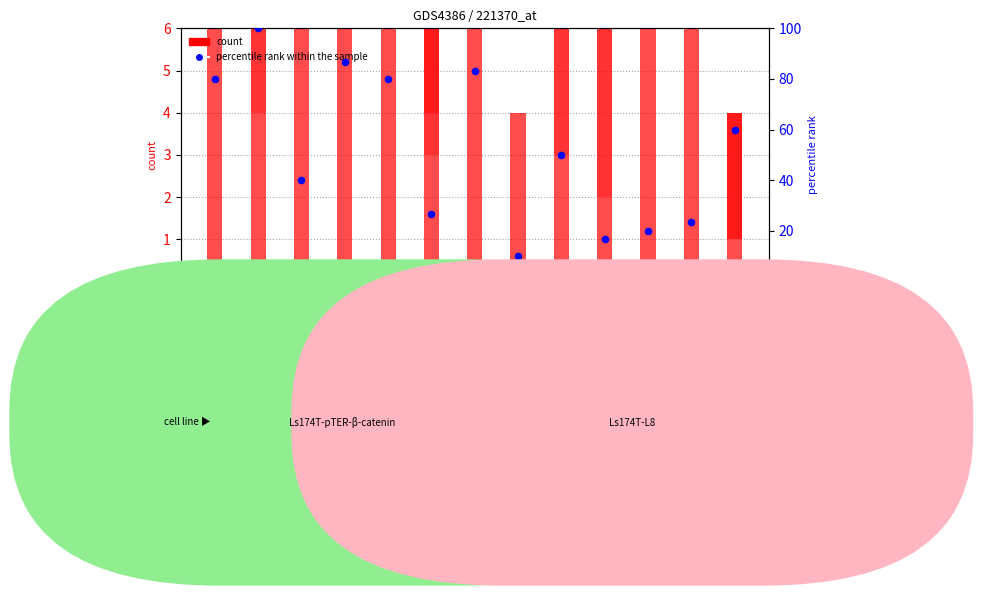

Which series contains the highest Y value?

percentile rank within the sample